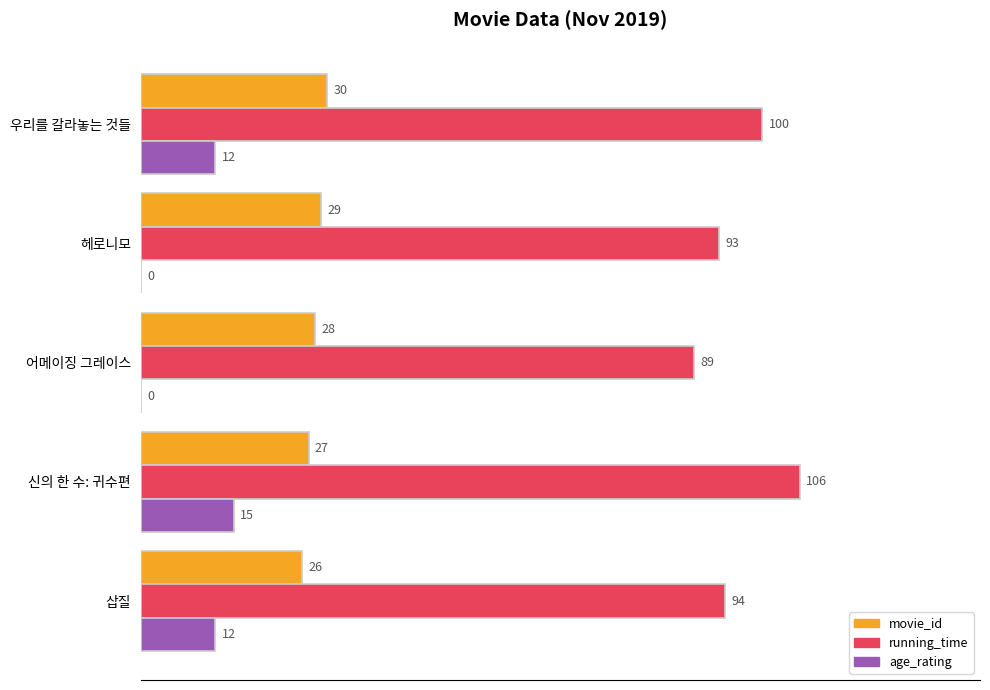

The age_rating series shows 0 at 헤로니모. True or false?

True